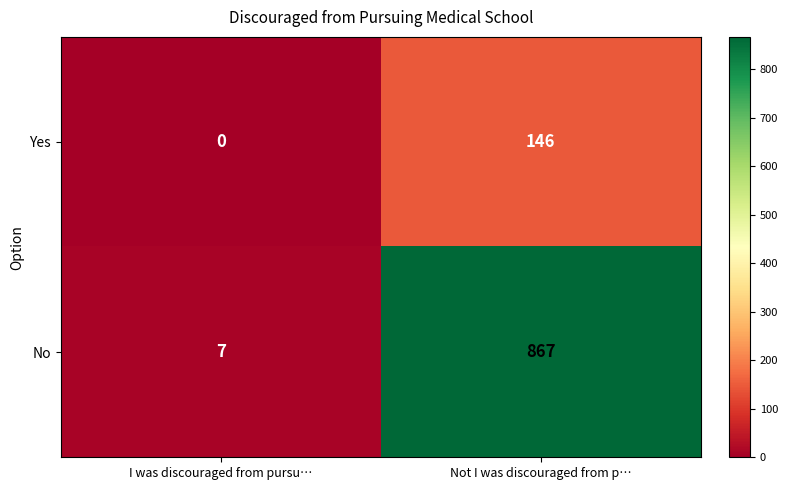

At which category is the sum across all series the highest?

Not I was discouraged from p…